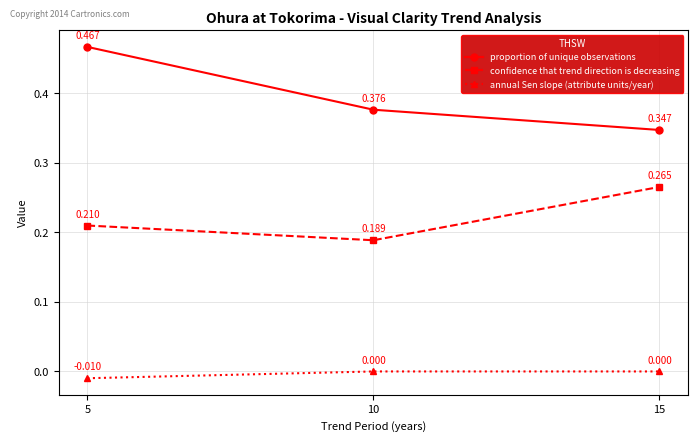

Is the value of annual Sen slope (attribute units/year) at 15 greater than the value of proportion of unique observations at 15?

No